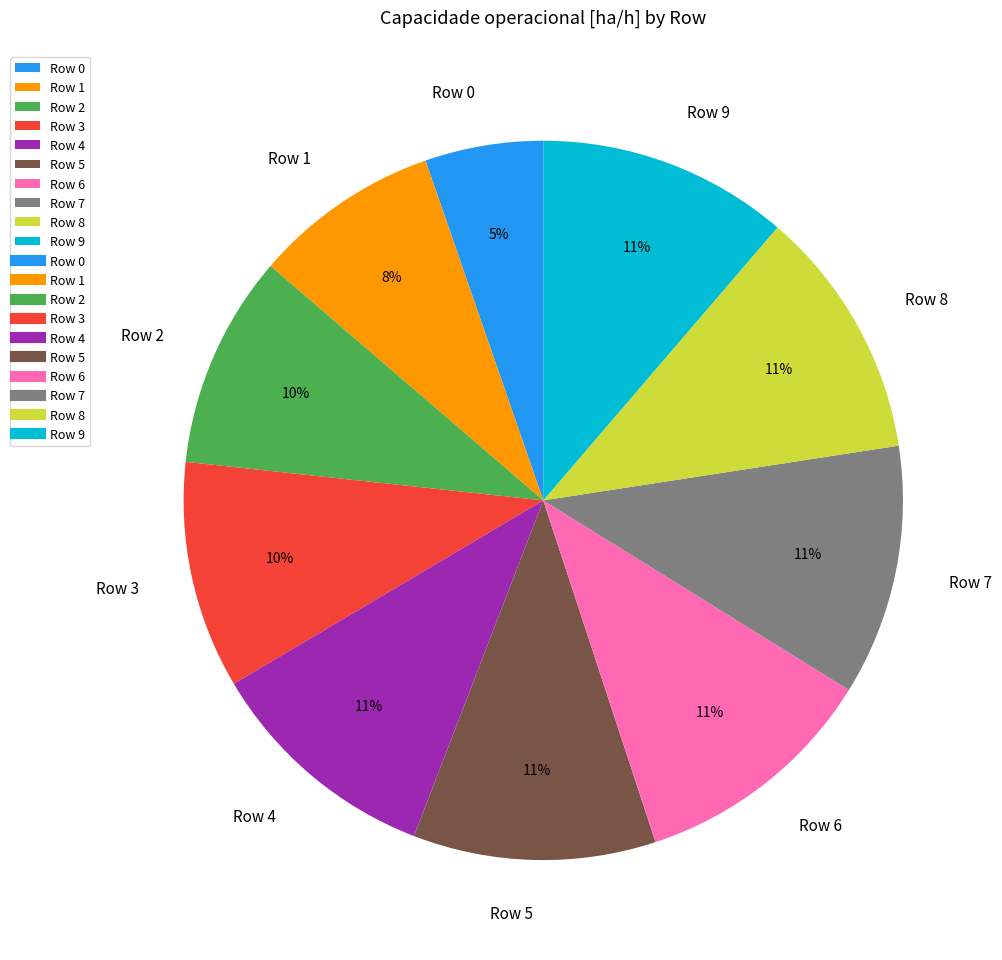

Is it true that Row 2 is 15% of the pie?

False